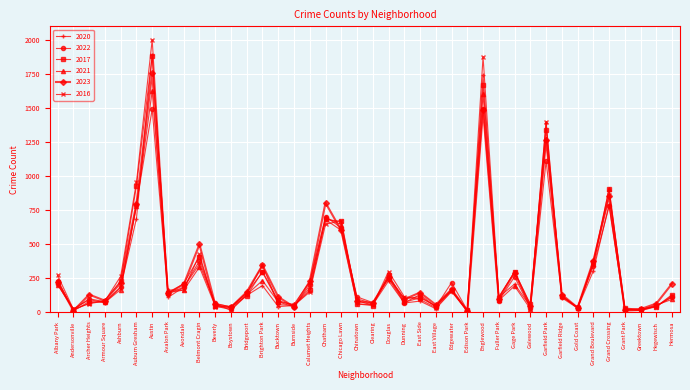

What is the difference between the highest and lowest values at Bridgeport?

27